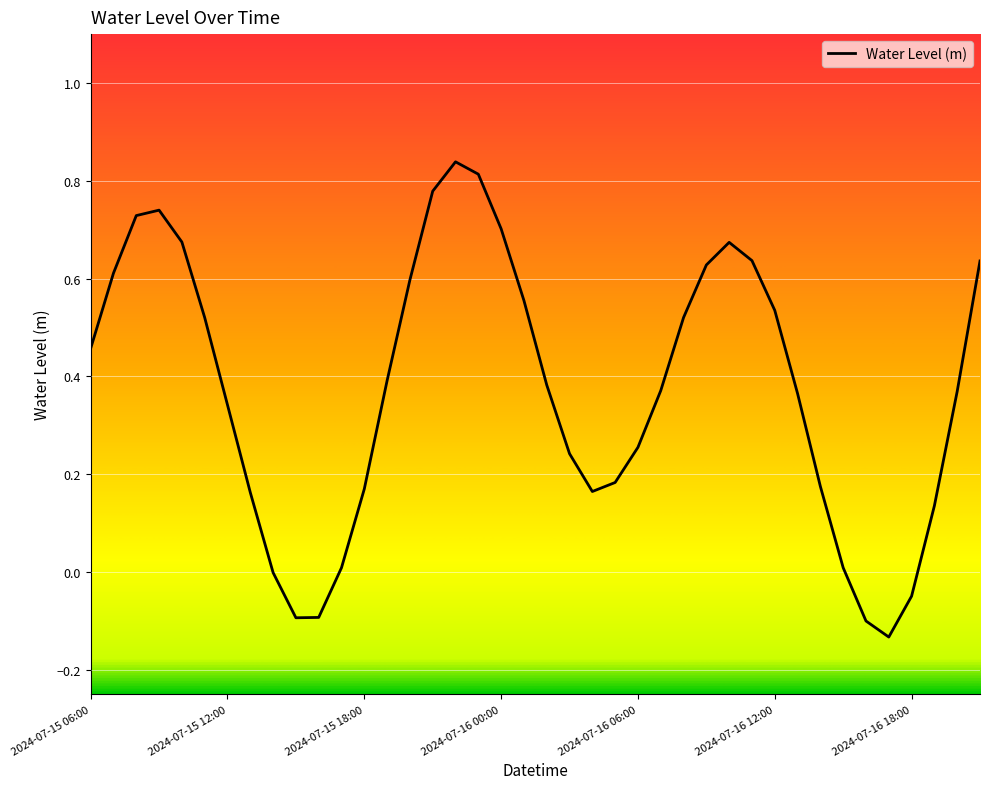

What is the difference between the maximum and minimum values?

1.0